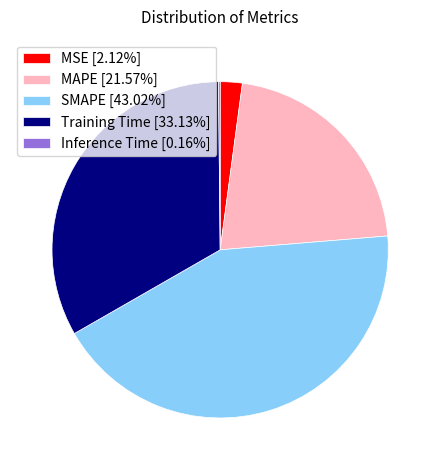

Is the sum of Training Time [33.13%] and MAPE [21.57%] greater than half?

Yes